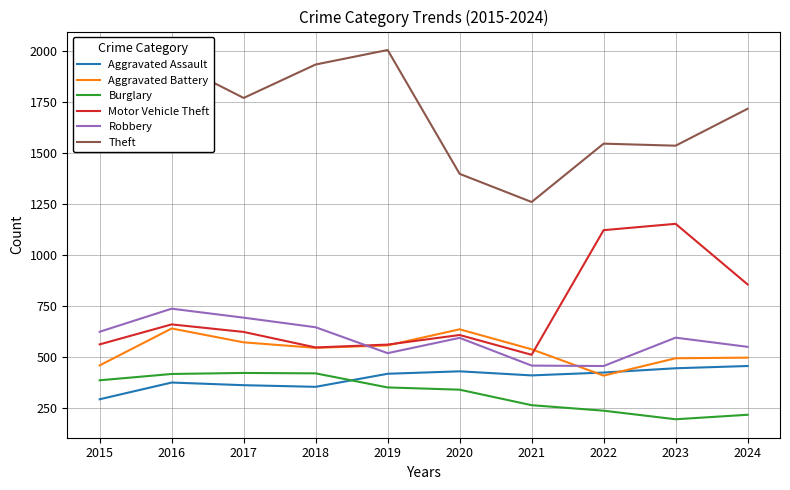

True or false: Theft and Robbery intersect in this chart.

False